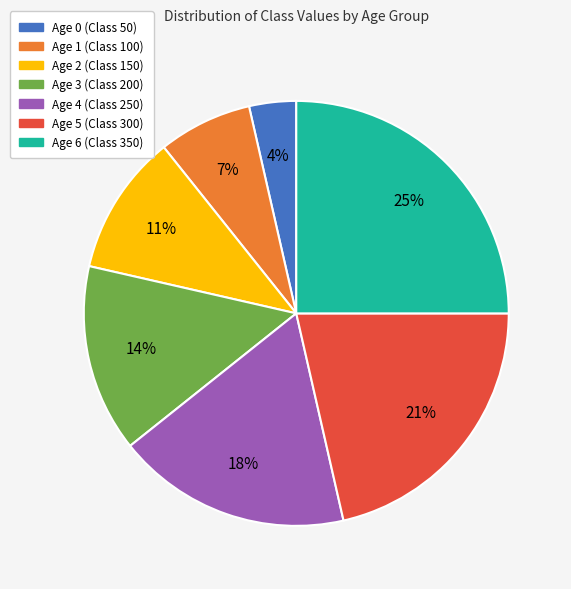

To the nearest percent, what percentage of the pie is Age 3?

14%